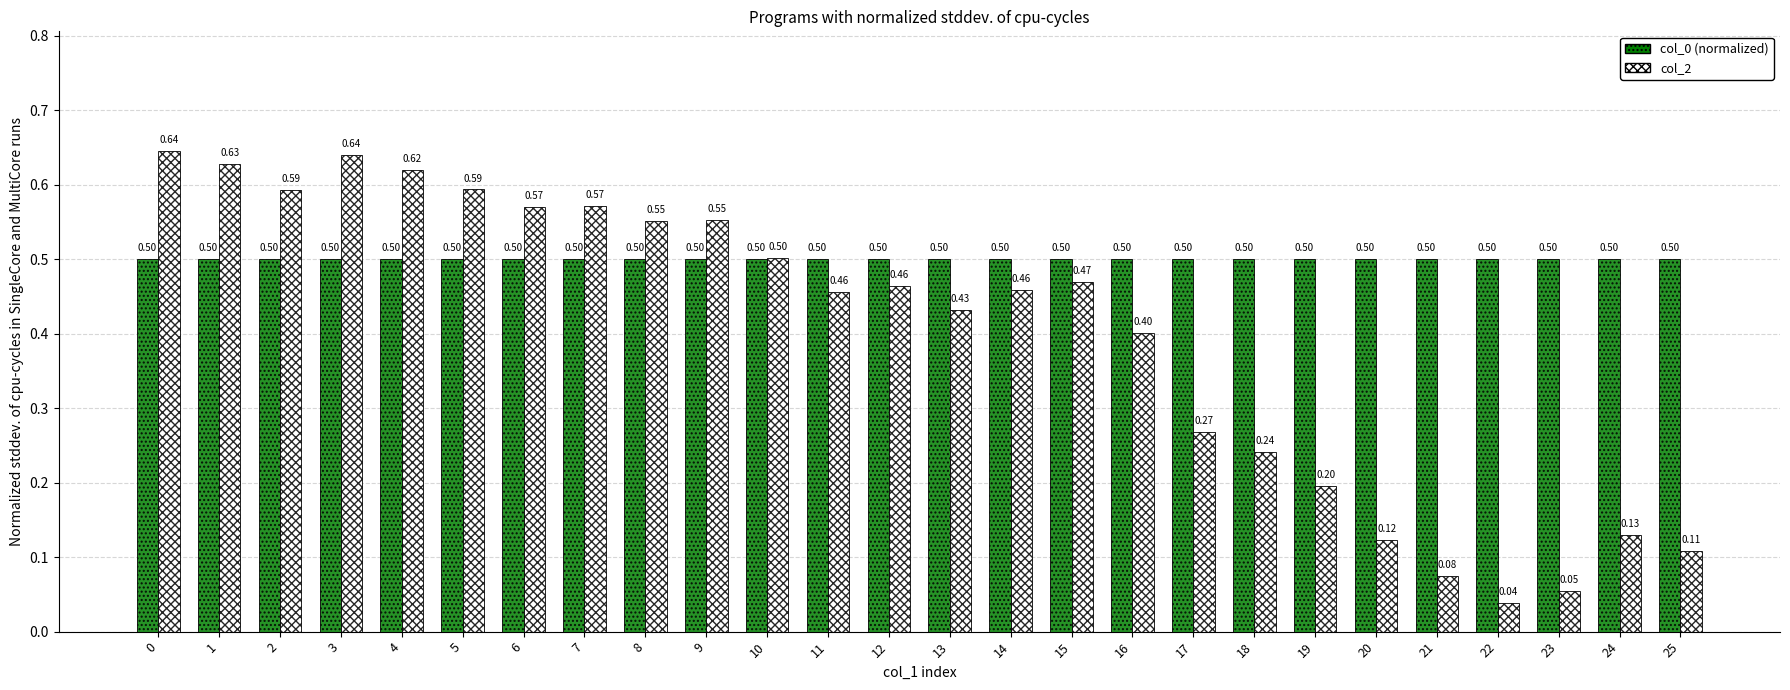

How many bars are there in total?

52